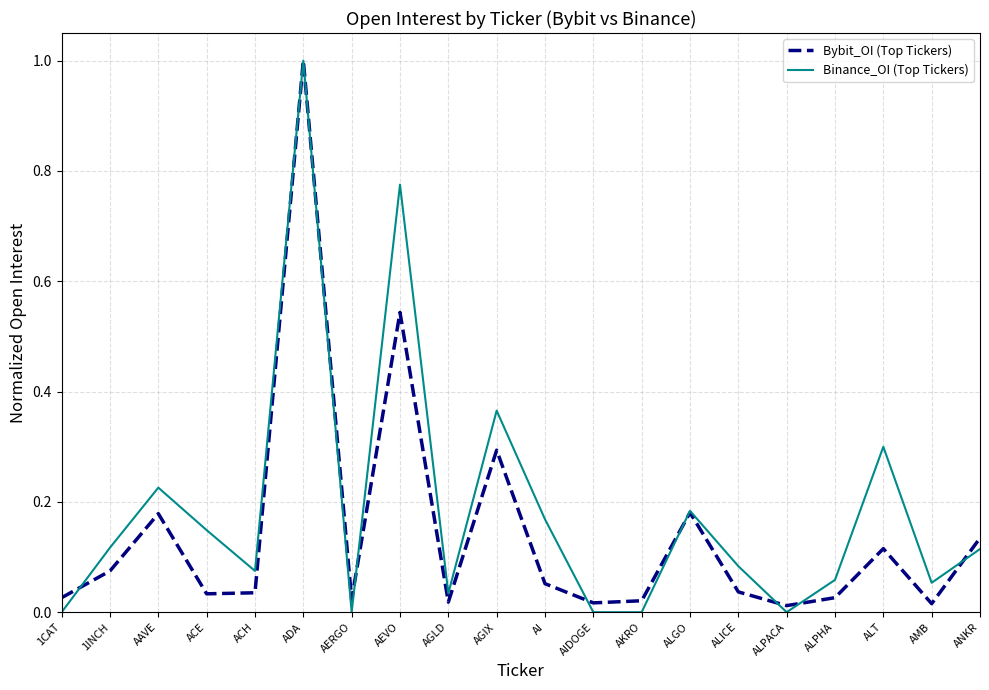

What value does the Binance_OI (Top Tickers) series have at ADA?

1.0